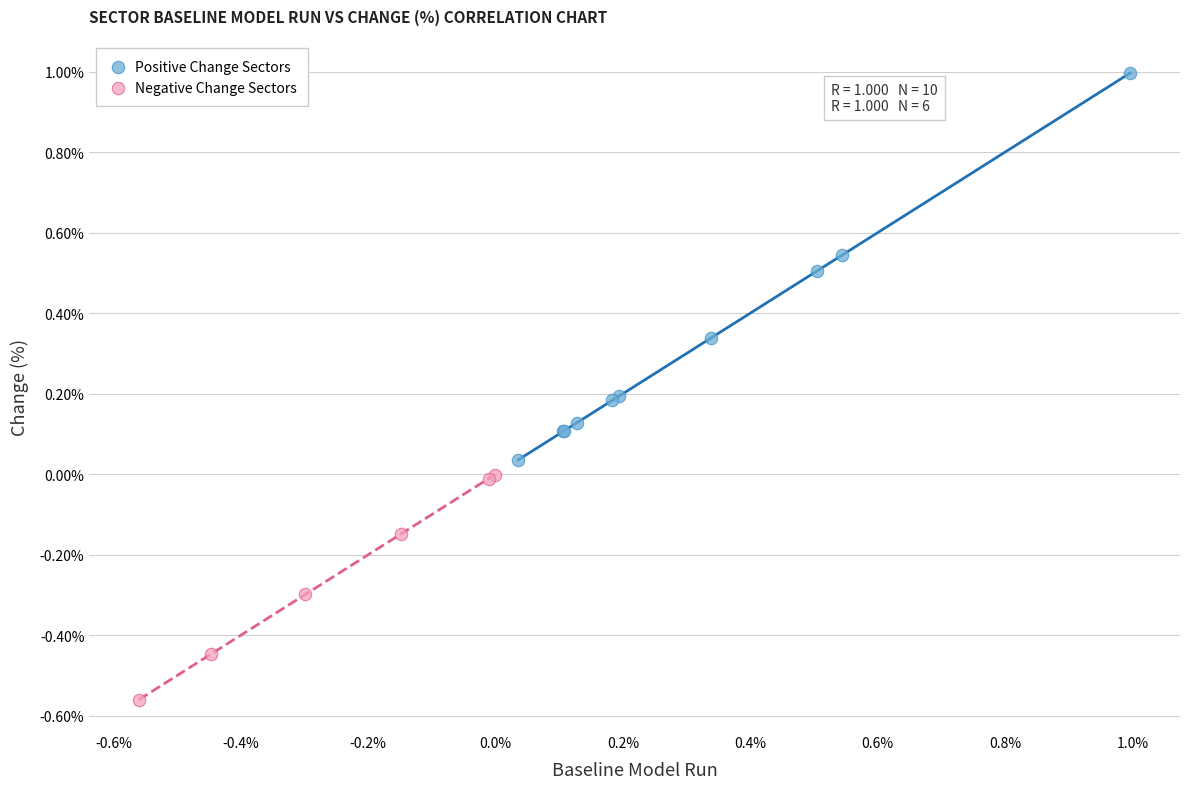

Which series has the widest spread of Y values?

Positive Change Sectors